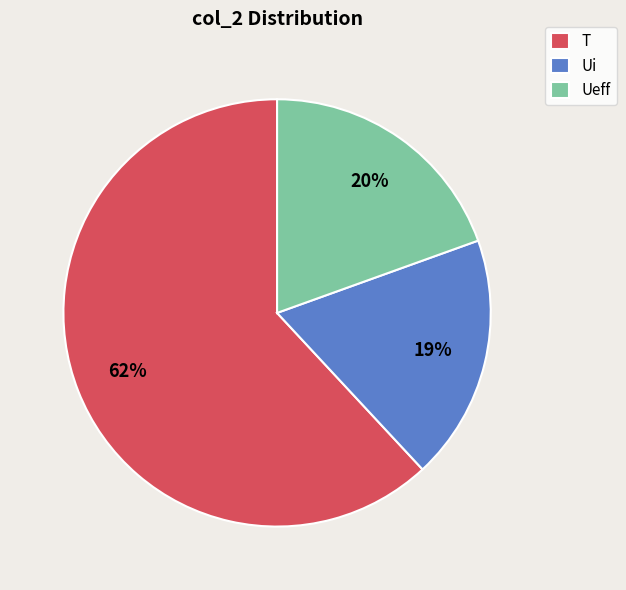

What is the smallest slice in the pie chart?

Ui